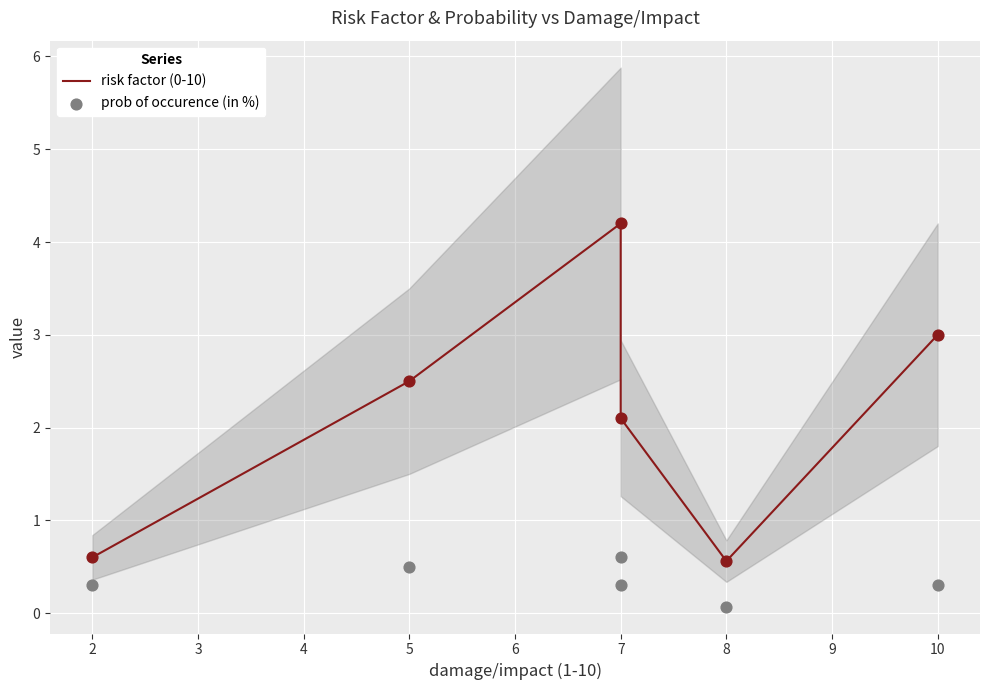

Which series contains the lowest Y value?

prob of occurence (in %)